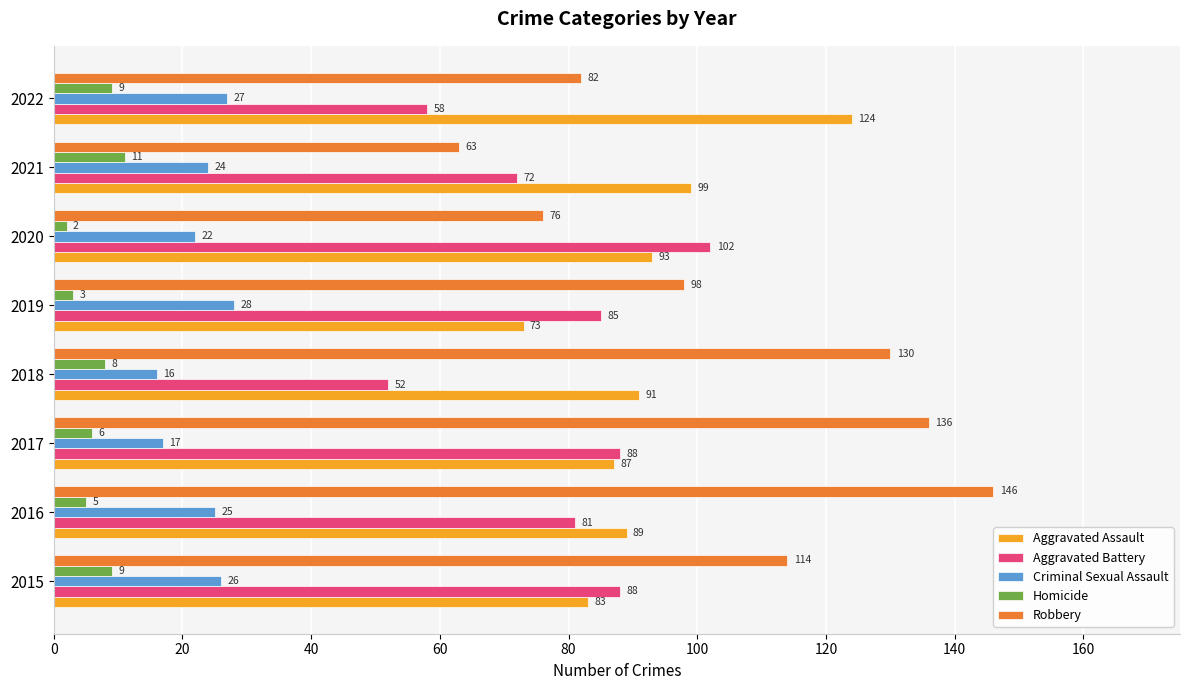

At which category is the sum across all series the highest?

2016